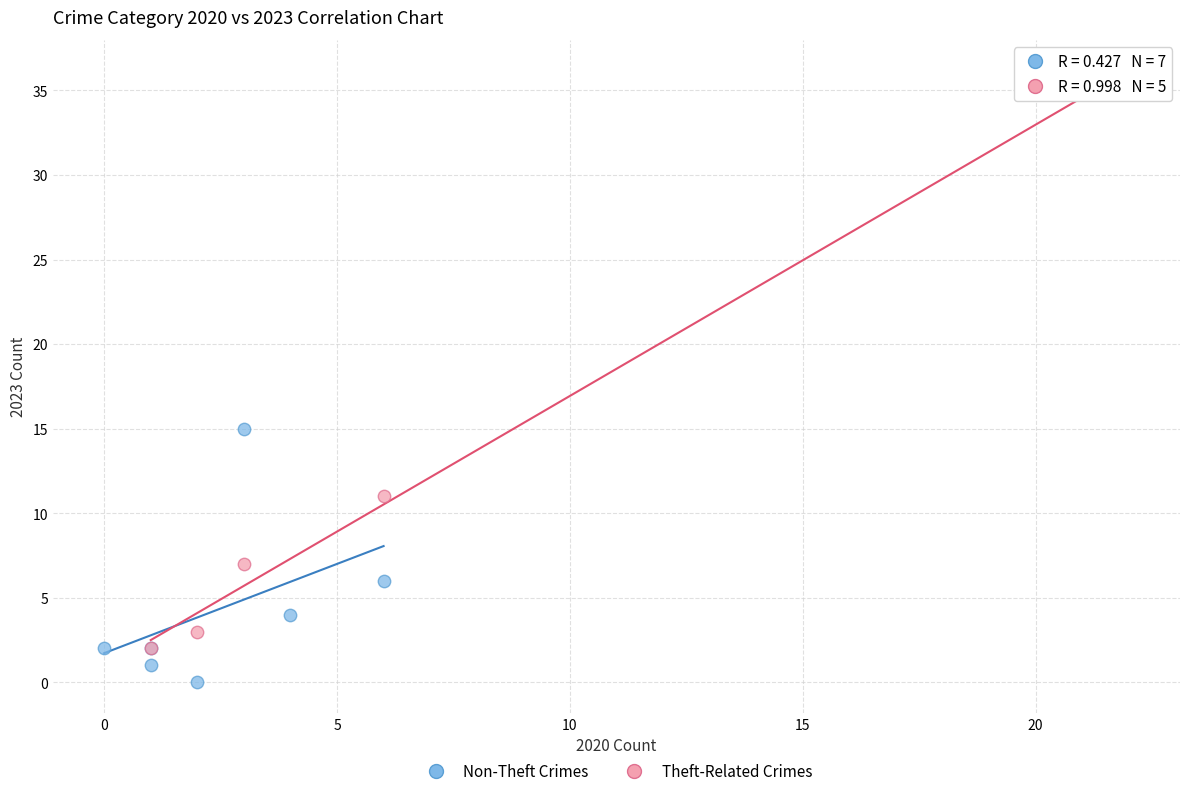

Which series reaches the minimum Y coordinate?

Non-Theft Crimes